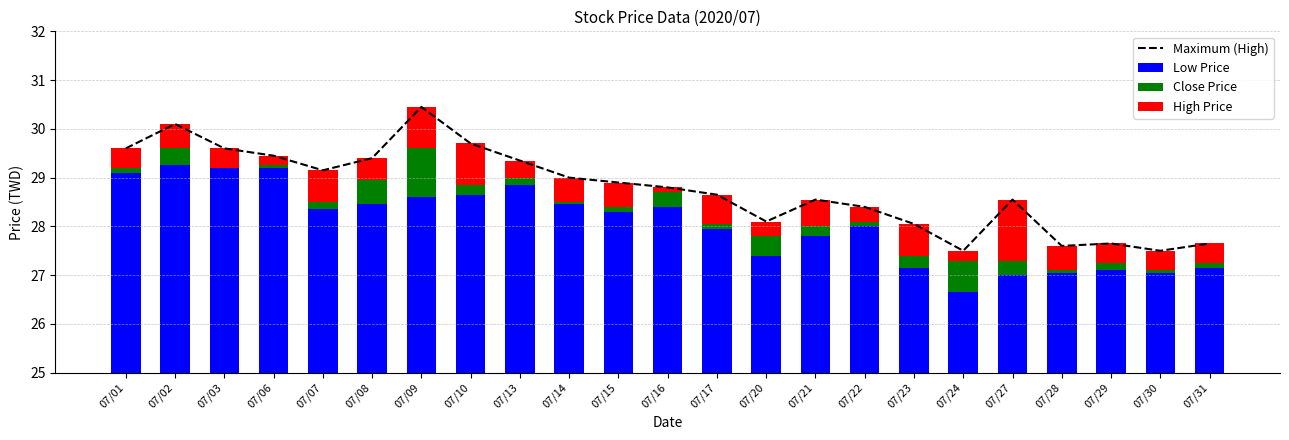

Between 07/23 and 07/27, which series saw the biggest shift?

High Price